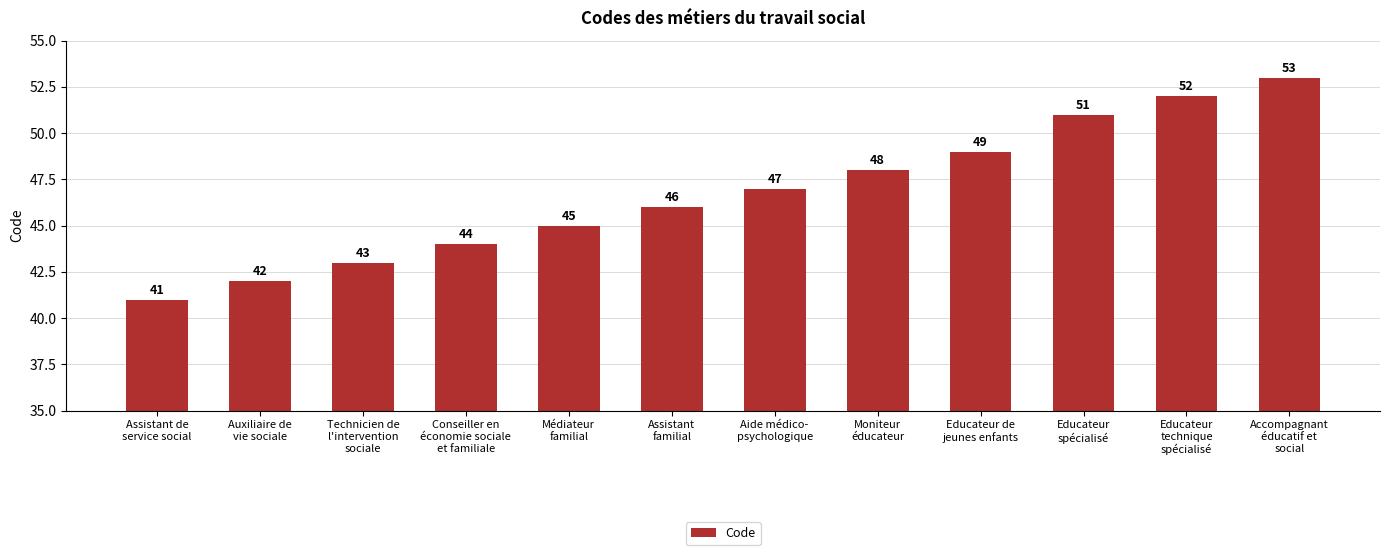

Rank the categories by value from lowest to highest.

Assistant de
service social, Auxiliaire de
vie sociale, Technicien de
l'intervention
sociale, Conseiller en
économie sociale
et familiale, Médiateur
familial, Assistant
familial, Aide médico-
psychologique, Moniteur
éducateur, Educateur de
jeunes enfants, Educateur
spécialisé, Educateur
technique
spécialisé, Accompagnant
éducatif et
social